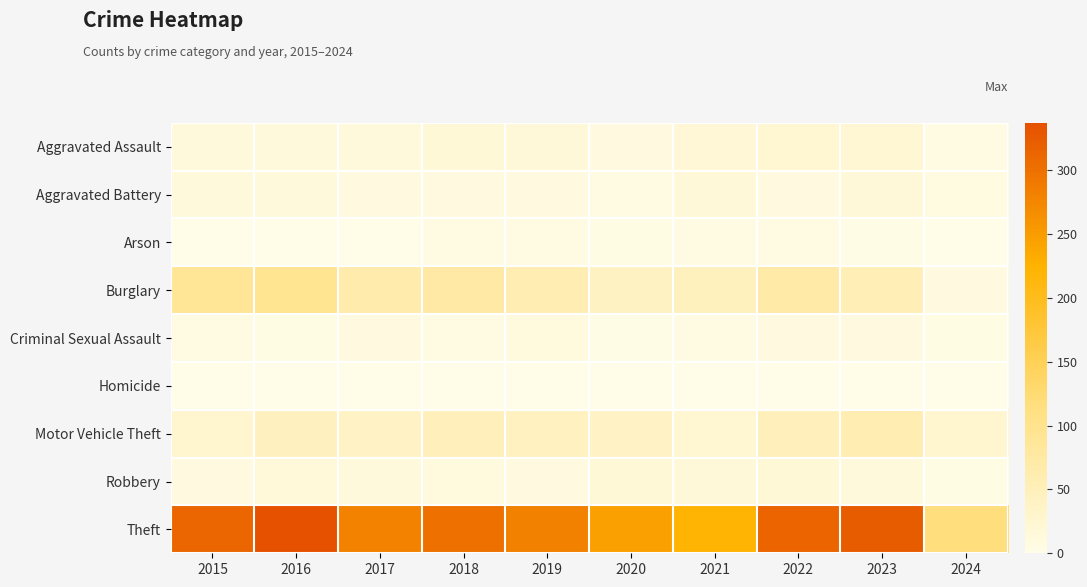

Reading left to right, transcribe all the data shown in this chart.

Aggravated Assault: 2015=12	2016=13	2017=12	2018=19	2019=16	2020=9	2021=21	2022=23	2023=22	2024=5
Aggravated Battery: 2015=13	2016=13	2017=9	2018=8	2019=8	2020=6	2021=17	2022=9	2023=16	2024=7
Arson: 2015=1	2016=0	2017=1	2018=4	2019=4	2020=3	2021=4	2022=4	2023=2	2024=0
Burglary: 2015=90	2016=96	2017=67	2018=75	2019=58	2020=42	2021=47	2022=70	2023=54	2024=9
Criminal Sexual Assault: 2015=6	2016=3	2017=9	2018=4	2019=10	2020=2	2021=5	2022=8	2023=9	2024=3
Homicide: 2015=0	2016=1	2017=1	2018=0	2019=0	2020=1	2021=0	2022=0	2023=0	2024=0
Motor Vehicle Theft: 2015=27	2016=44	2017=36	2018=50	2019=43	2020=37	2021=23	2022=50	2023=58	2024=26
Robbery: 2015=8	2016=15	2017=13	2018=11	2019=9	2020=19	2021=16	2022=19	2023=12	2024=3
Theft: 2015=311	2016=337	2017=280	2018=300	2019=281	2020=245	2021=221	2022=314	2023=323	2024=115